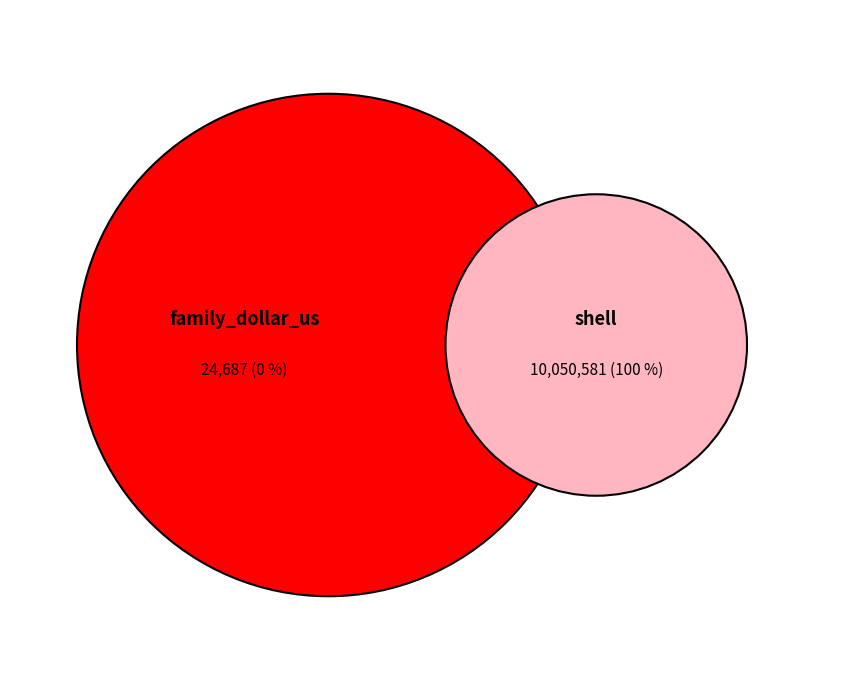

Combined, what portion of the pie is shell and family_dollar_us?

100.0%